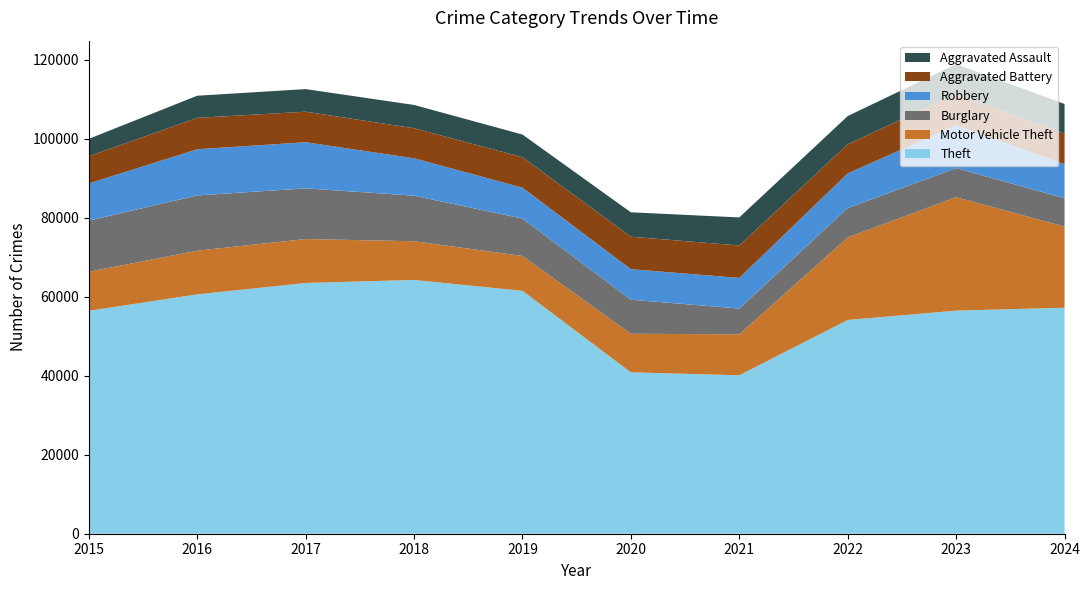

Reading left to right, what are all the values shown in this chart?

Theft: 2015=56440	2016=60604	2017=63490	2018=64257	2019=61503	2020=40862	2021=40120	2022=54120	2023=56486	2024=57219
Motor Vehicle Theft: 2015=9888	2016=11060	2017=11126	2018=9805	2019=8825	2020=9764	2021=10381	2022=20897	2023=28742	2024=20548
Burglary: 2015=12939	2016=13996	2017=12835	2018=11534	2019=9470	2020=8623	2021=6517	2022=7448	2023=7343	2024=7171
Robbery: 2015=9406	2016=11691	2017=11677	2018=9464	2019=7825	2020=7739	2021=7749	2022=8777	2023=10845	2024=8634
Aggravated Battery: 2015=6901	2016=7945	2017=7736	2018=7611	2019=7719	2020=8218	2021=8212	2022=7364	2023=7936	2024=7751
Aggravated Assault: 2015=4412	2016=5608	2017=5719	2018=5899	2019=5735	2020=6180	2021=7111	2022=7153	2023=7549	2024=7492